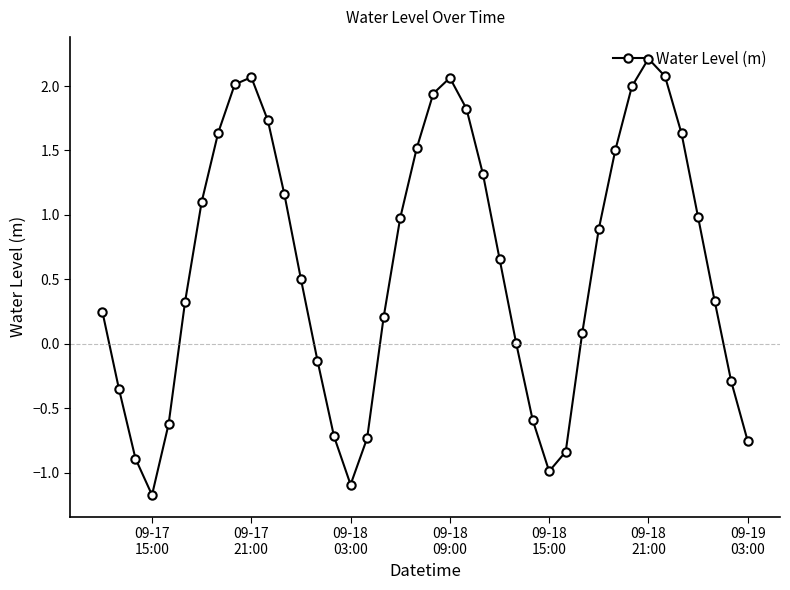

What is the average value?

0.6